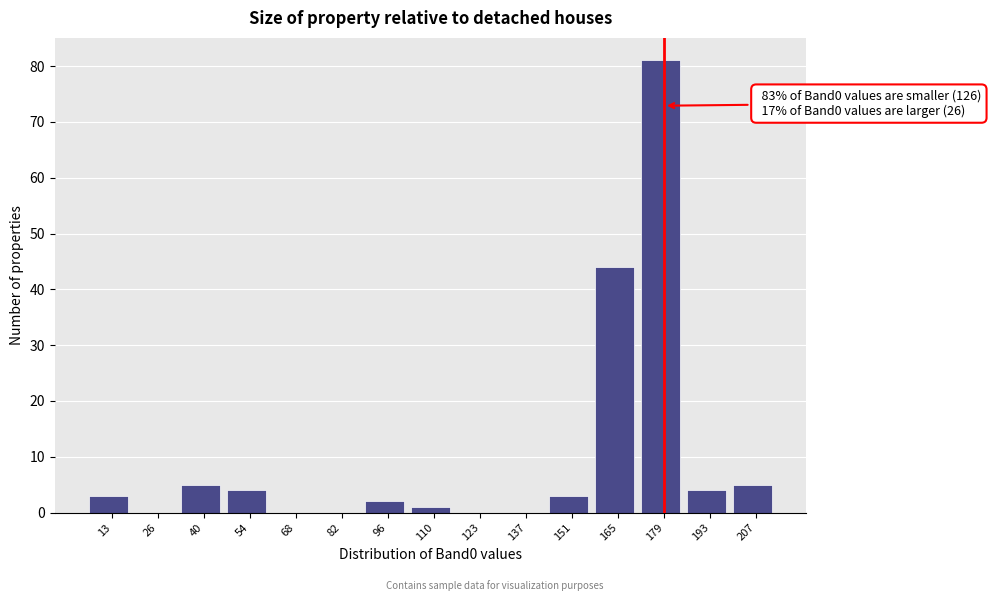

Reading left to right, what are all the values shown in this chart?

13=3	26=0	40=5	54=4	68=0	82=0	96=2	110=1	123=0	137=0	151=3	165=44	179=81	193=4	207=5